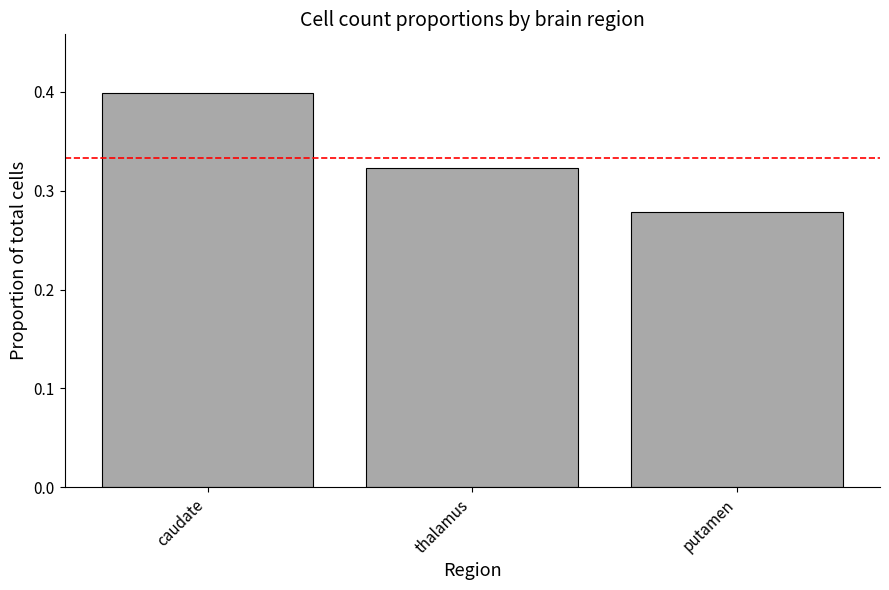

What is the greatest value displayed?

0.4